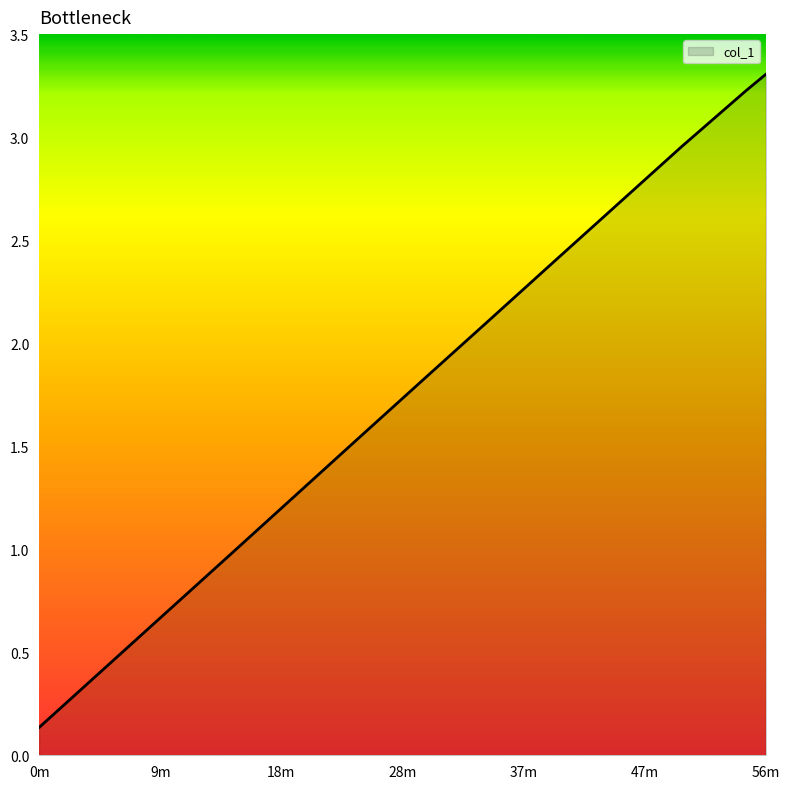

What is the greatest value displayed?

3.3